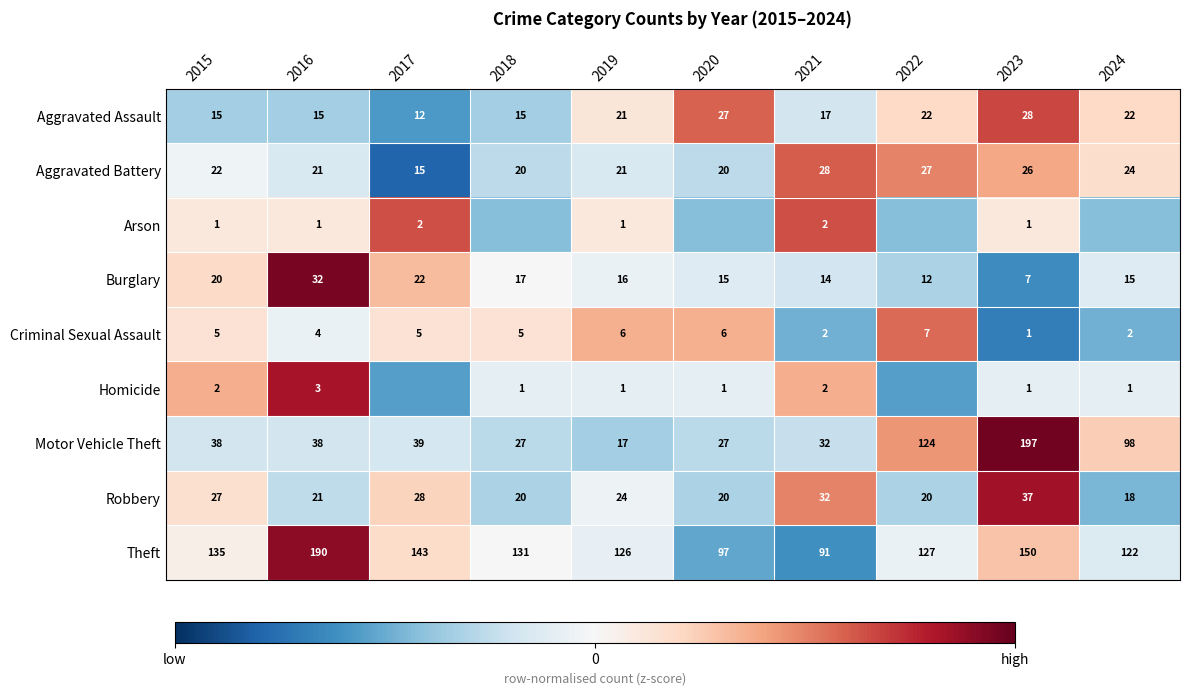

The value of Arson at 2017 is 2.8. True or false?

False